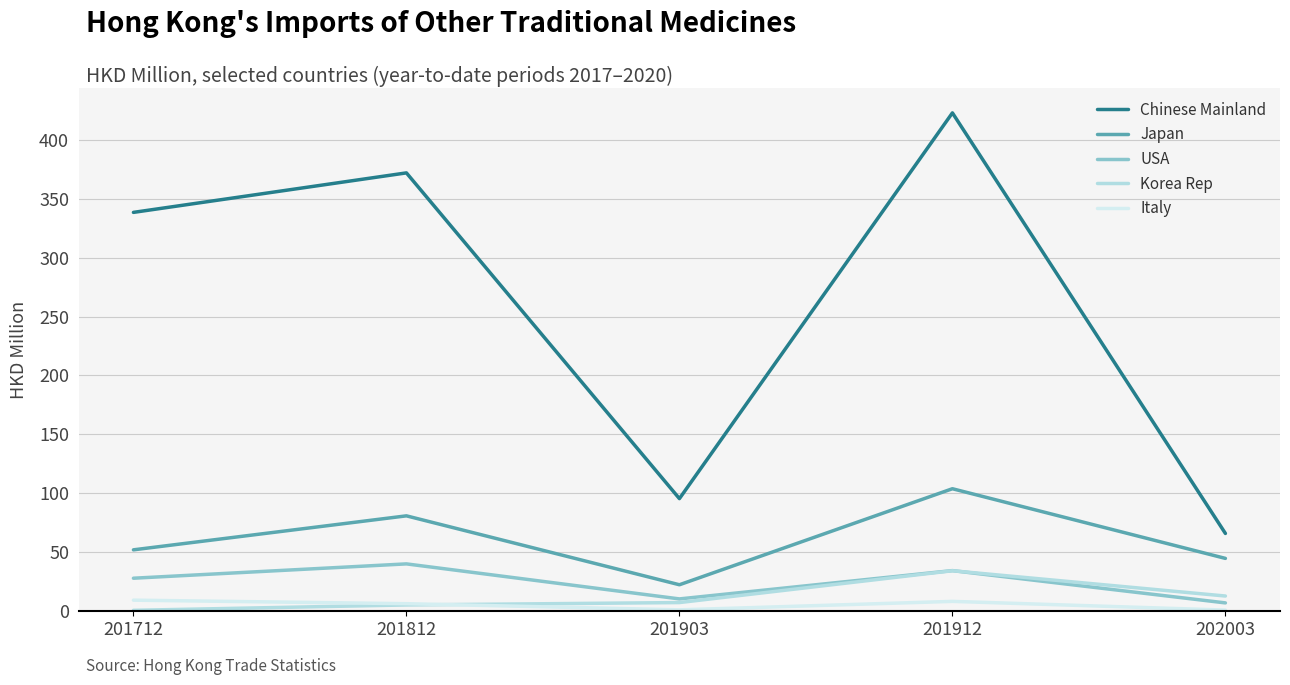

In Korea Rep, how many points are higher than both neighbors (excluding endpoints)?

1